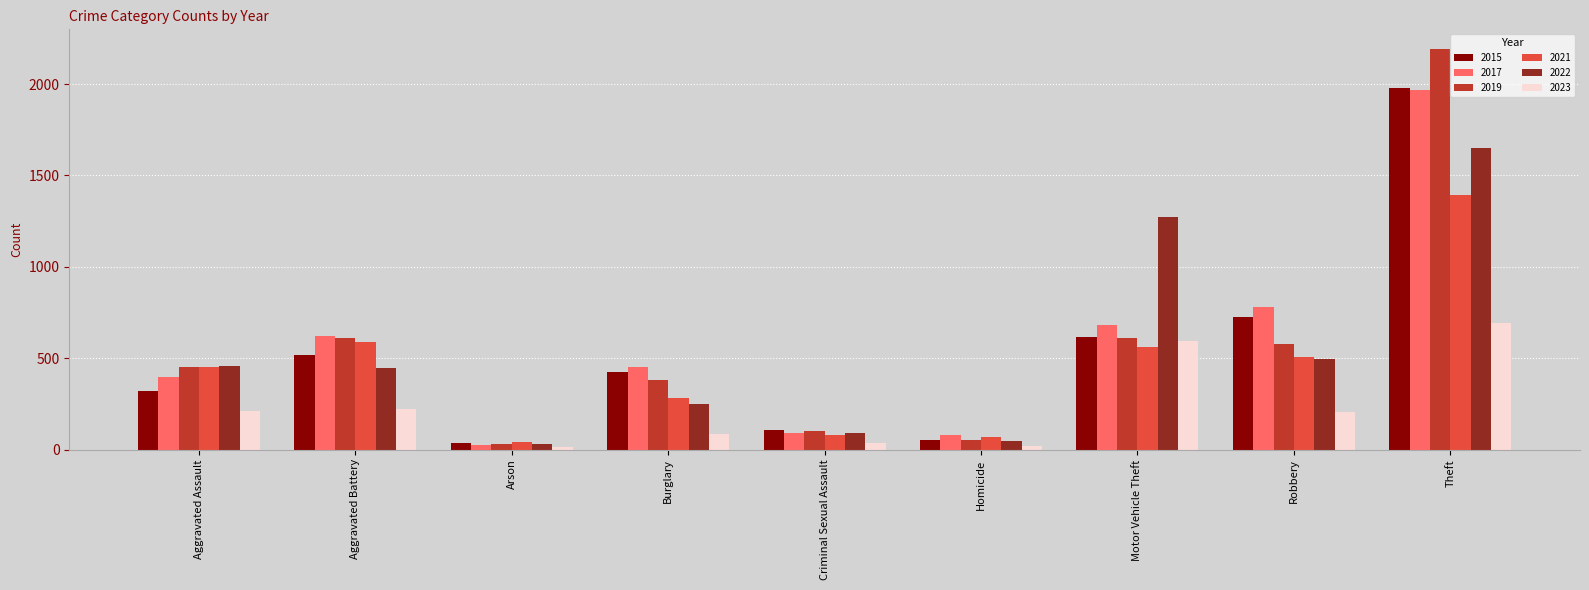

What is the greatest value displayed?

2190